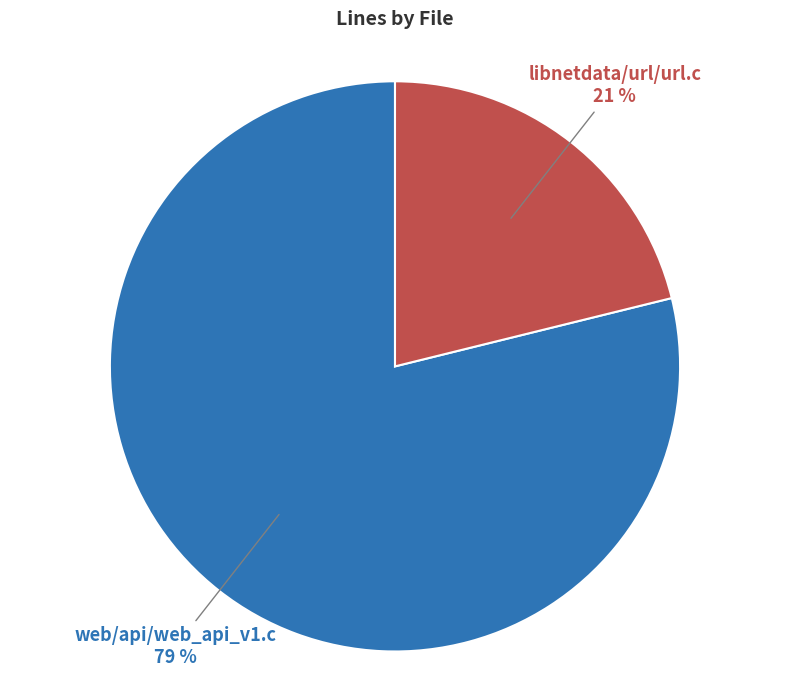

How many segments does this pie chart have?

2